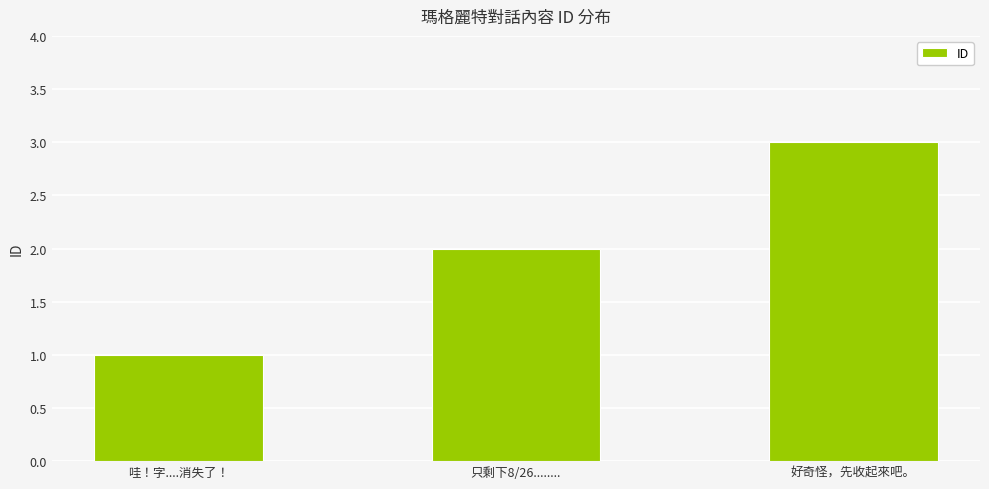

Does the chart contain stacked bars?

No